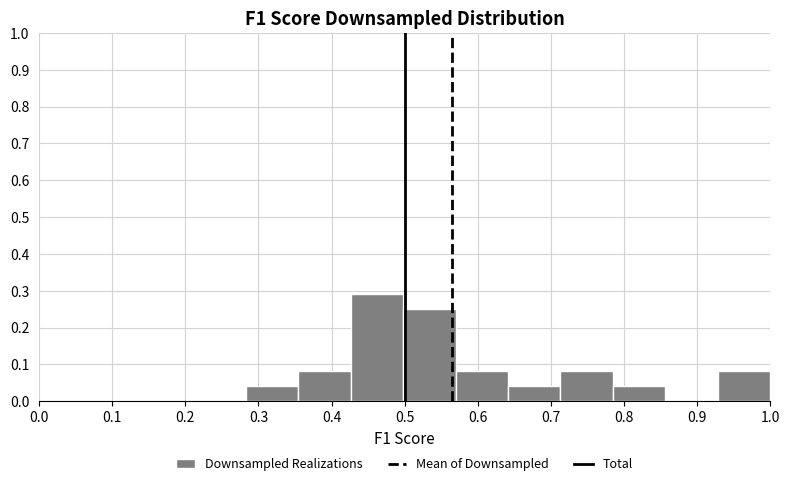

What is the height of the bar covering 0.71 to 0.78 on the x-axis? Neither the bar edges nor the heights are printed on the chart, so give them approximately, as read against the axes.

0.08